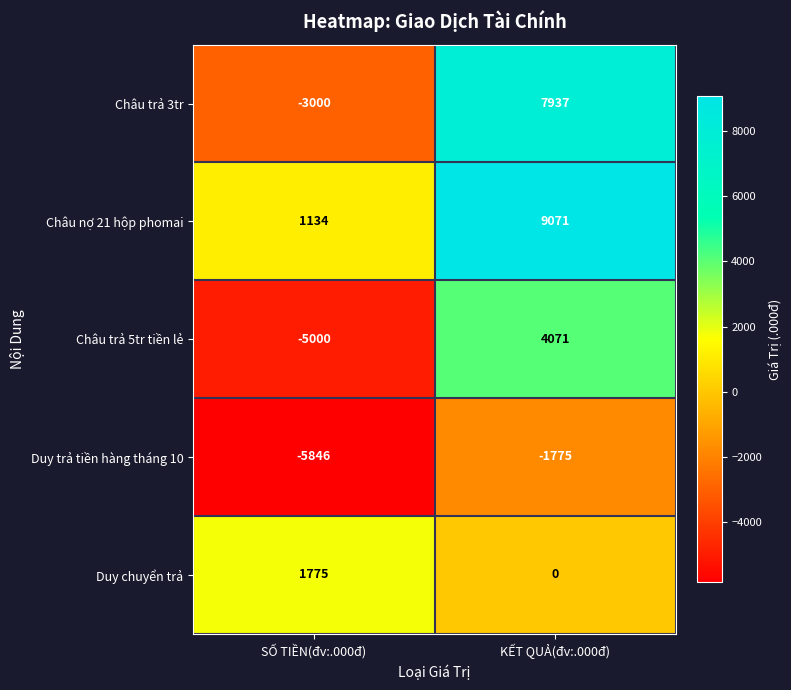

Reading left to right, what are all the values shown in this chart?

Châu trả 3tr: SỐ TIỀN(đv:.000đ)=-3000	KẾT QUẢ(đv:.000đ)=7937
Châu nợ 21 hộp phomai: SỐ TIỀN(đv:.000đ)=1134	KẾT QUẢ(đv:.000đ)=9071
Châu trả 5tr tiền lẻ: SỐ TIỀN(đv:.000đ)=-5000	KẾT QUẢ(đv:.000đ)=4071
Duy trả tiền hàng tháng 10: SỐ TIỀN(đv:.000đ)=-5846	KẾT QUẢ(đv:.000đ)=-1775
Duy chuyển trả: SỐ TIỀN(đv:.000đ)=1775	KẾT QUẢ(đv:.000đ)=0